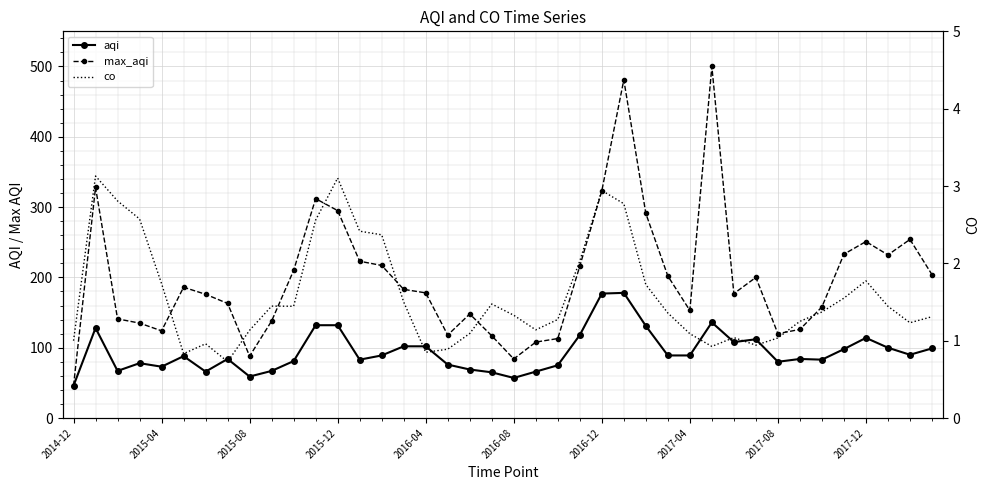

Is the value of aqi at 28 greater than the value of co at 2017-04?

Yes